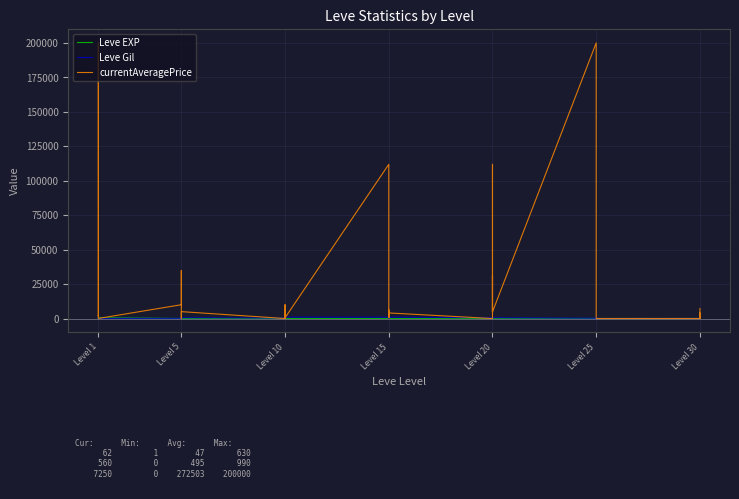

True or false: currentAveragePrice has more than 0 points higher than both neighbors.

True